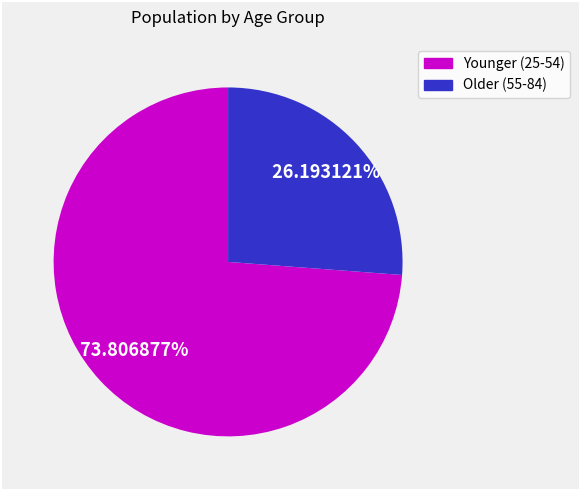

Is there any slice that represents more than half of the pie?

Yes